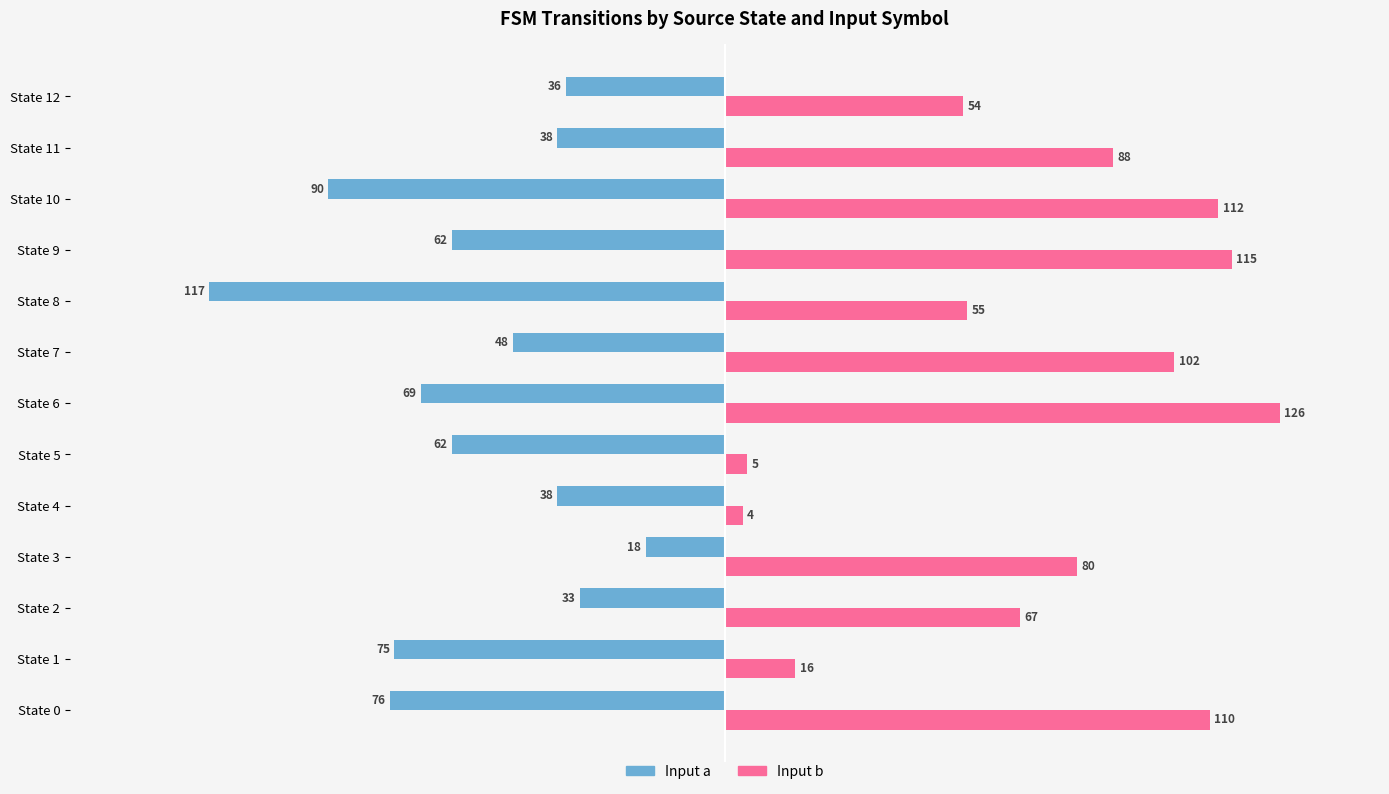

At which category does the chart reach its minimum across all series?

State 8